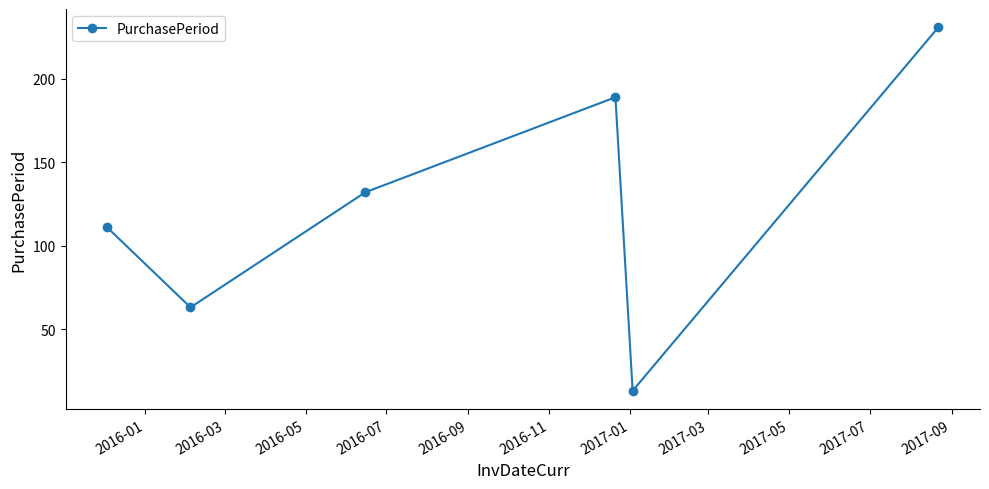

What is the difference between the second highest and second lowest values?

126